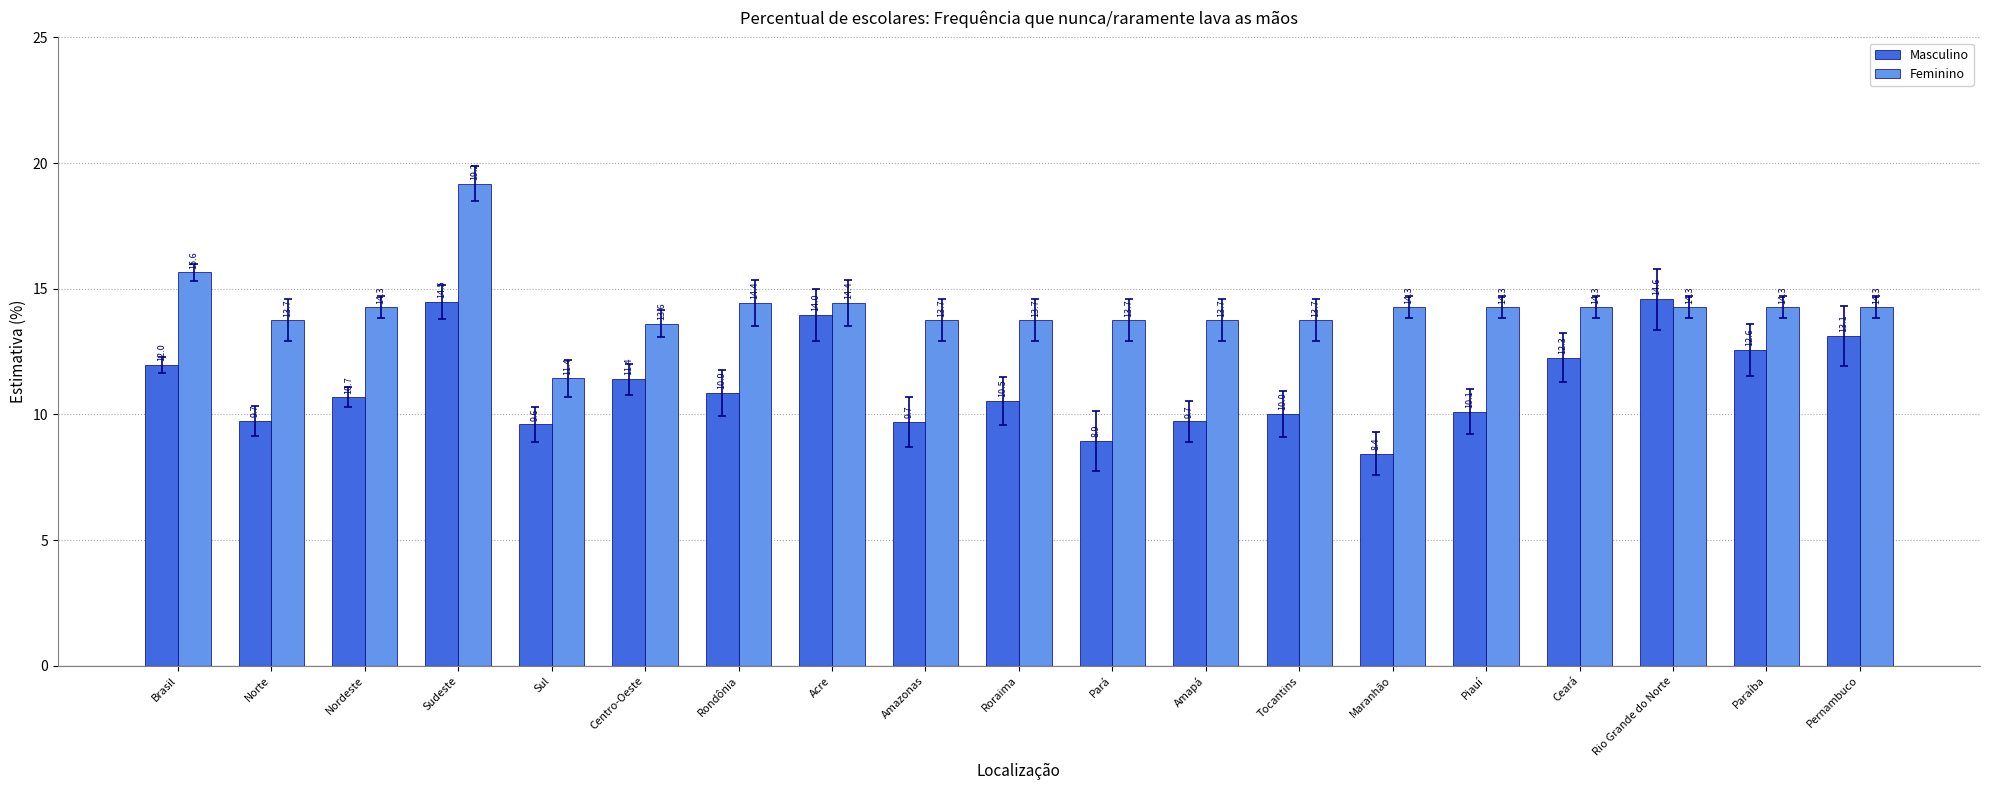

What is the label of the 1st bar from the left?

Brasil